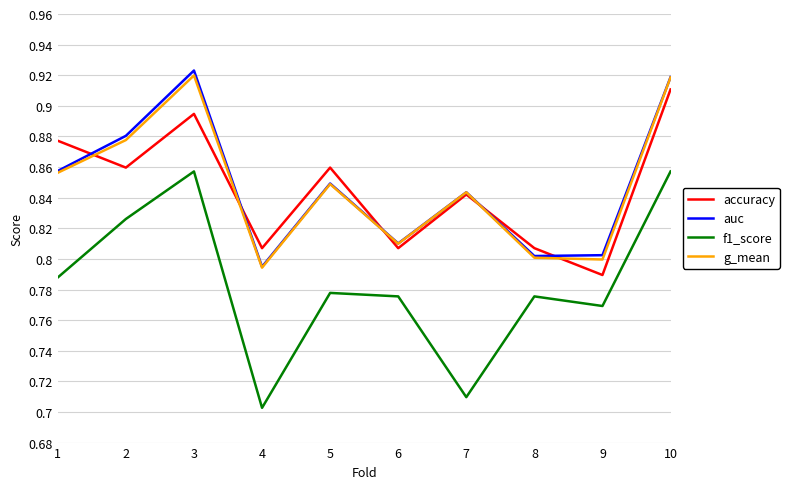

How many accuracy values are between 0 and 1?

10